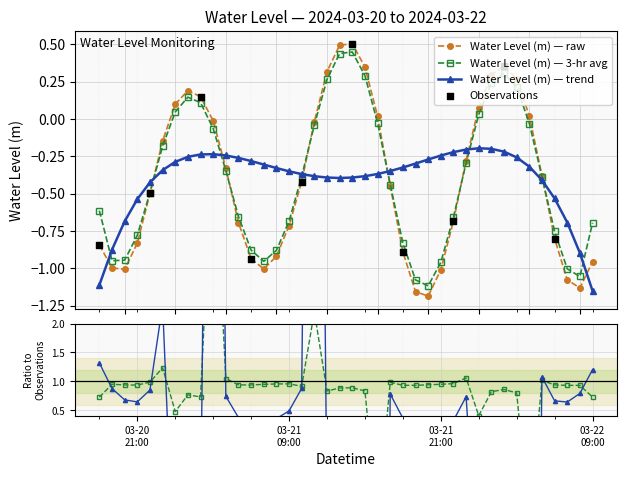

What is the change in value from 2024-03-20 19:00 to 2024-03-22 07:00?

-0.1